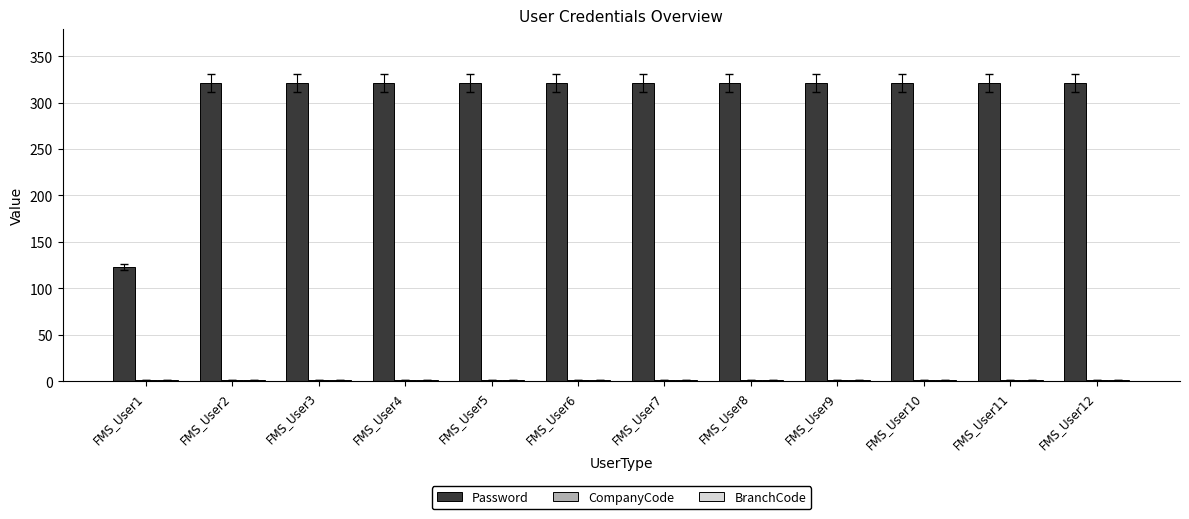

How many distinct data groups are displayed?

3